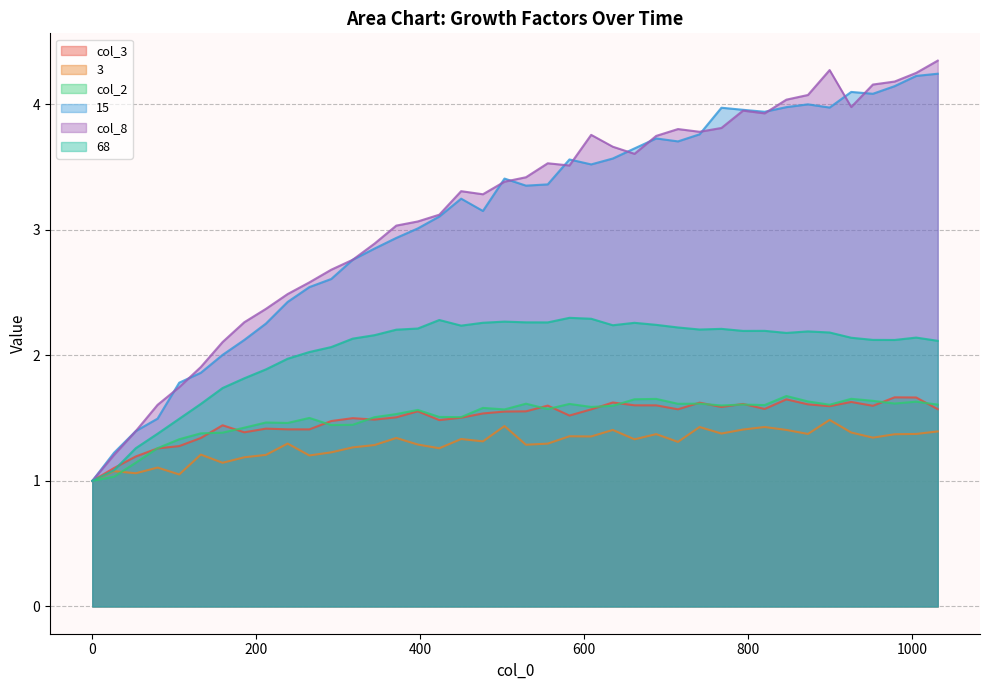

Reading left to right, list all the values displayed in this chart.

col_3: 1.0	1.1	1.2	1.3	1.3	1.3	1.4	1.4	1.4	1.4	1.4	1.5	1.5	1.5	1.5	1.6	1.5	1.5	1.5	1.6	1.6	1.6	1.5	1.6	1.6	1.6	1.6	1.6	1.6	1.6	1.6	1.6	1.6	1.6	1.6	1.6	1.6	1.7	1.7	1.6
3: 1.0	1.1	1.1	1.1	1.1	1.2	1.1	1.2	1.2	1.3	1.2	1.2	1.3	1.3	1.3	1.3	1.3	1.3	1.3	1.4	1.3	1.3	1.4	1.4	1.4	1.3	1.4	1.3	1.4	1.4	1.4	1.4	1.4	1.4	1.5	1.4	1.3	1.4	1.4	1.4
col_2: 1.0	1.0	1.1	1.3	1.3	1.4	1.4	1.4	1.5	1.5	1.5	1.4	1.4	1.5	1.5	1.6	1.5	1.5	1.6	1.6	1.6	1.6	1.6	1.6	1.6	1.6	1.7	1.6	1.6	1.6	1.6	1.6	1.7	1.6	1.6	1.7	1.6	1.6	1.6	1.6
15: 1.0	1.2	1.4	1.5	1.8	1.9	2.0	2.1	2.3	2.4	2.5	2.6	2.8	2.9	2.9	3.0	3.1	3.2	3.1	3.4	3.4	3.4	3.6	3.5	3.6	3.6	3.7	3.7	3.8	4.0	4.0	3.9	4.0	4.0	4.0	4.1	4.1	4.1	4.2	4.2
col_8: 1.0	1.2	1.4	1.6	1.7	1.9	2.1	2.3	2.4	2.5	2.6	2.7	2.8	2.9	3.0	3.1	3.1	3.3	3.3	3.4	3.4	3.5	3.5	3.8	3.7	3.6	3.7	3.8	3.8	3.8	3.9	3.9	4.0	4.1	4.3	4.0	4.2	4.2	4.2	4.3
68: 1.0	1.1	1.3	1.4	1.5	1.6	1.7	1.8	1.9	2.0	2.0	2.1	2.1	2.2	2.2	2.2	2.3	2.2	2.3	2.3	2.3	2.3	2.3	2.3	2.2	2.3	2.2	2.2	2.2	2.2	2.2	2.2	2.2	2.2	2.2	2.1	2.1	2.1	2.1	2.1